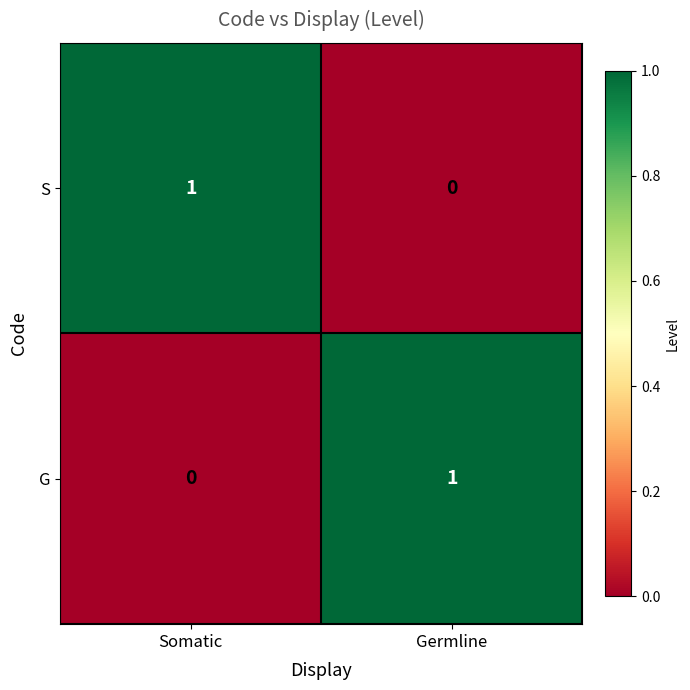

What is the total value across all series at Germline?

1